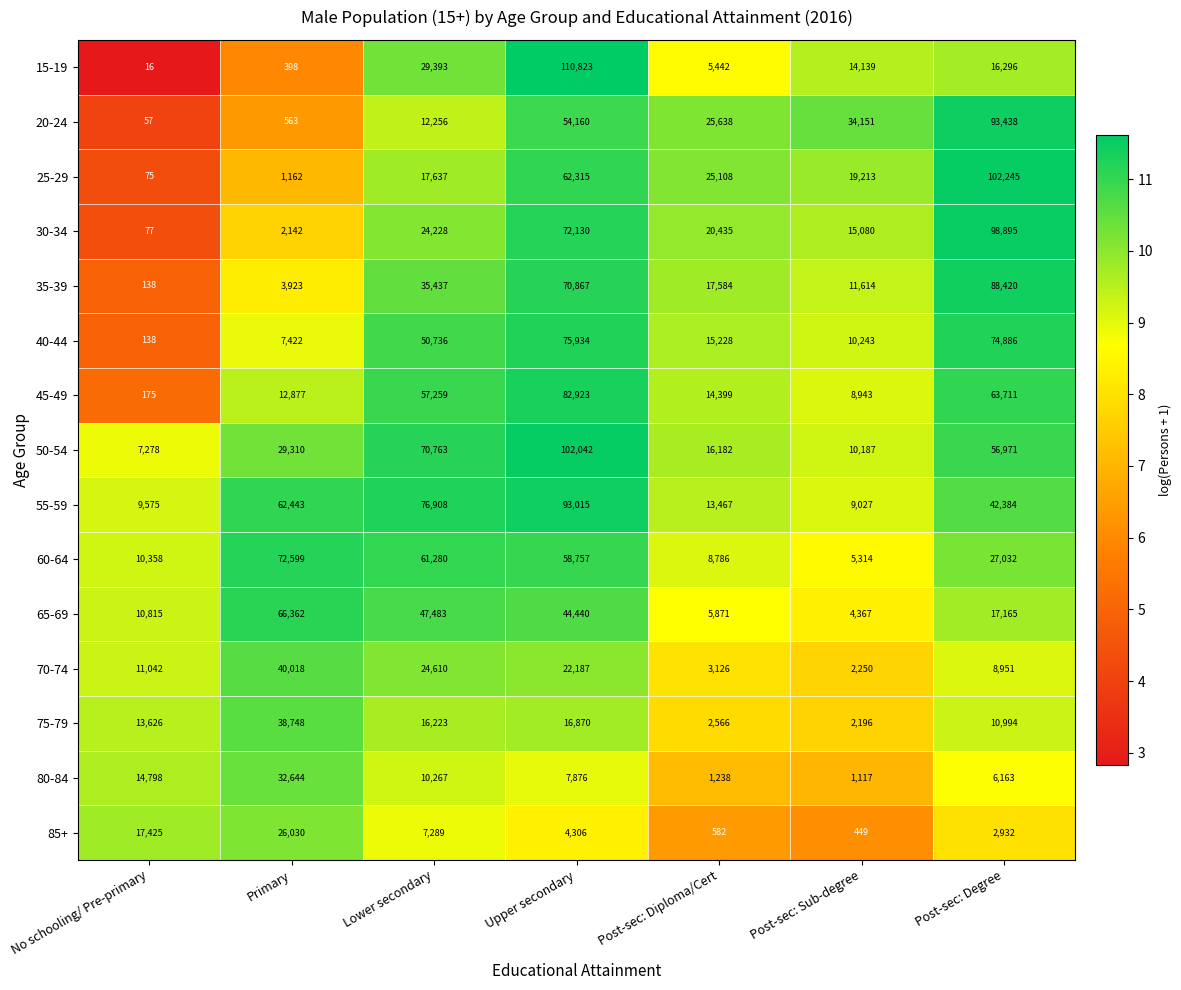

Is the value of 55-59 at No schooling/ Pre-primary greater than the value of 40-44 at Post-sec: Sub-degree?

No